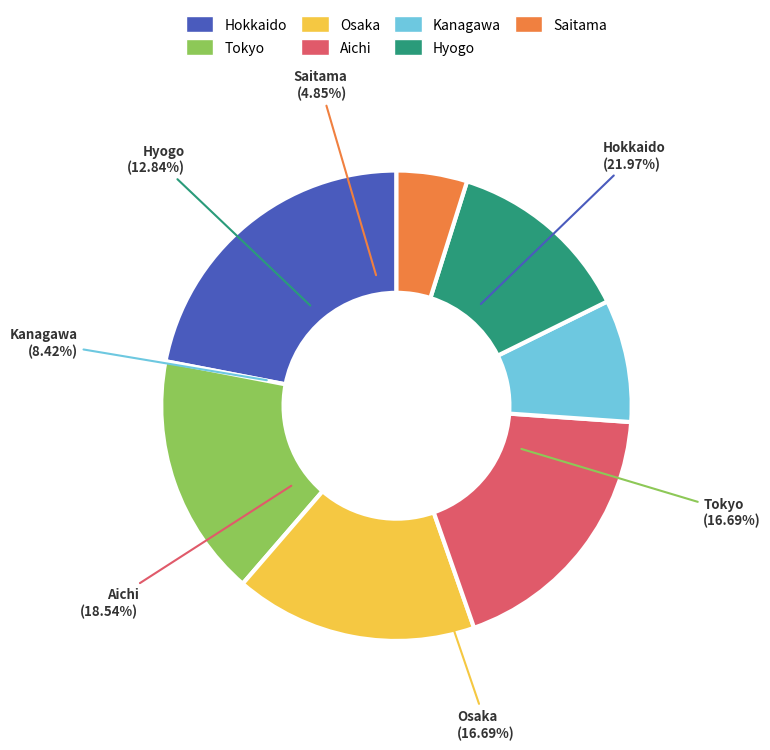

To the nearest percent, what percentage of the pie is Tokyo?

17%